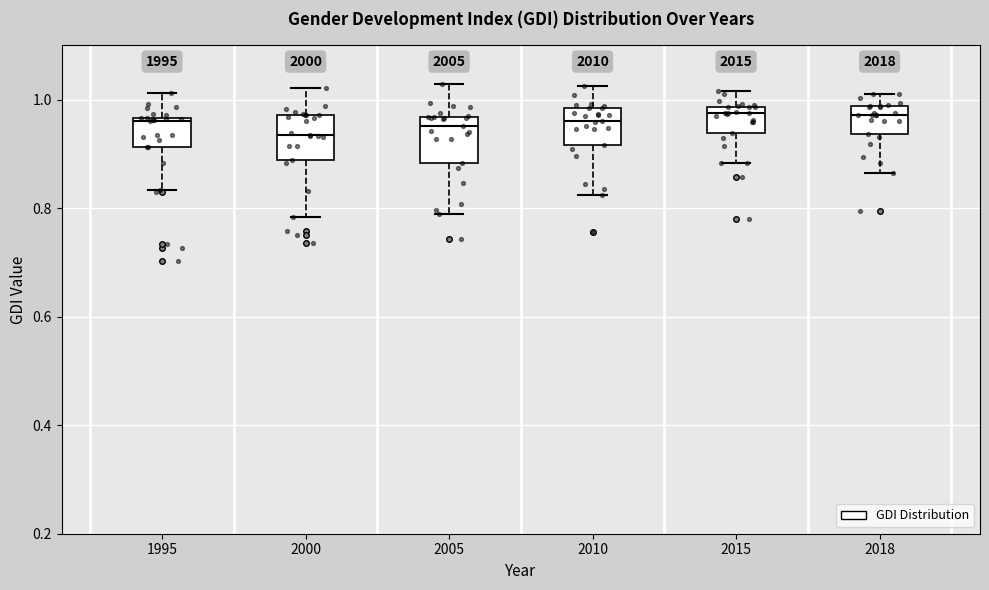

Where does the lower whisker of the box at x = 2015 end on the y-axis? The values are not printed on the chart, so give them approximately, as read against the axis.

0.88